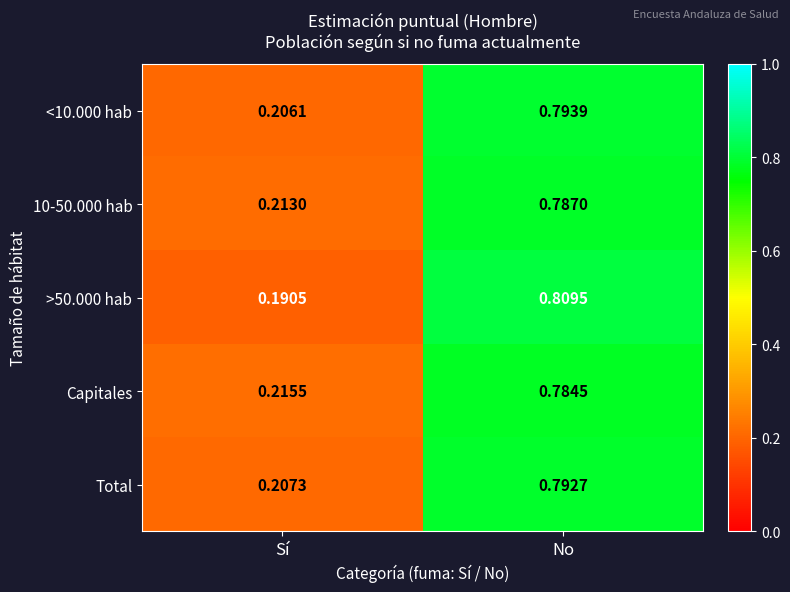

How many categories are shown in the chart?

2